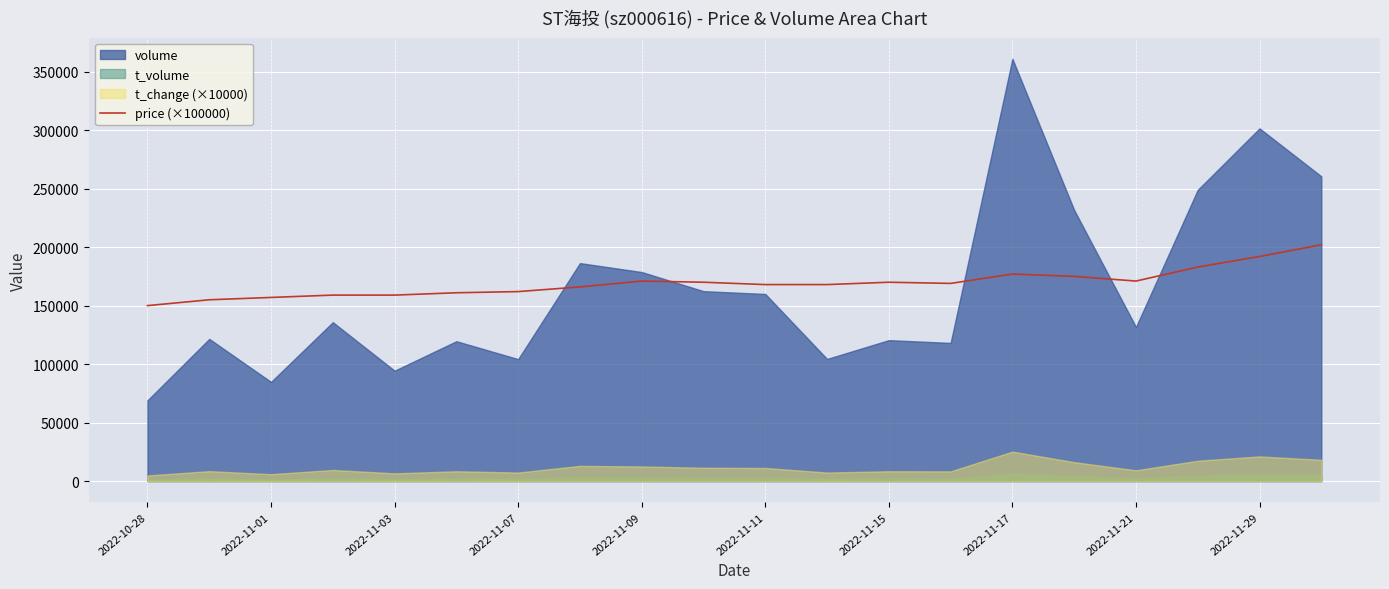

What is the maximum value for price (×100000)?

202000